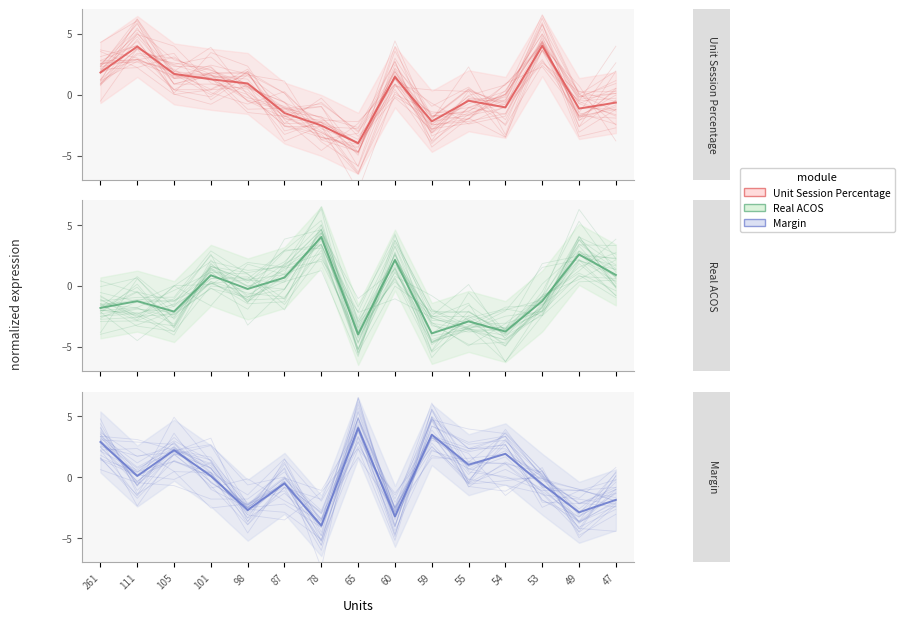

List the series in order of their overall mean, lowest first.

Real ACOS, Unit Session Percentage, Margin